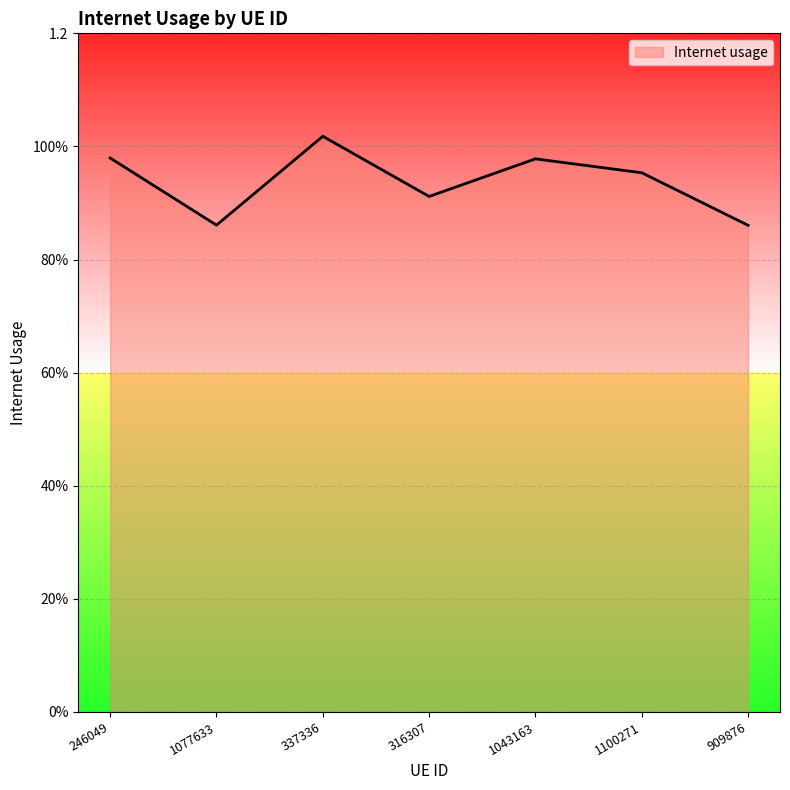

Which has a higher value, 909876 or 1077633?

1077633